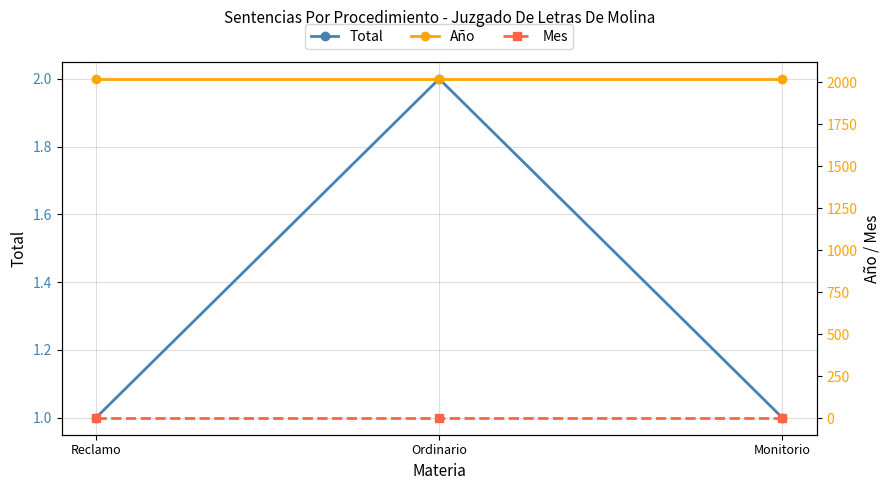

What is the sum of the Total values at Ordinario and Monitorio?

3